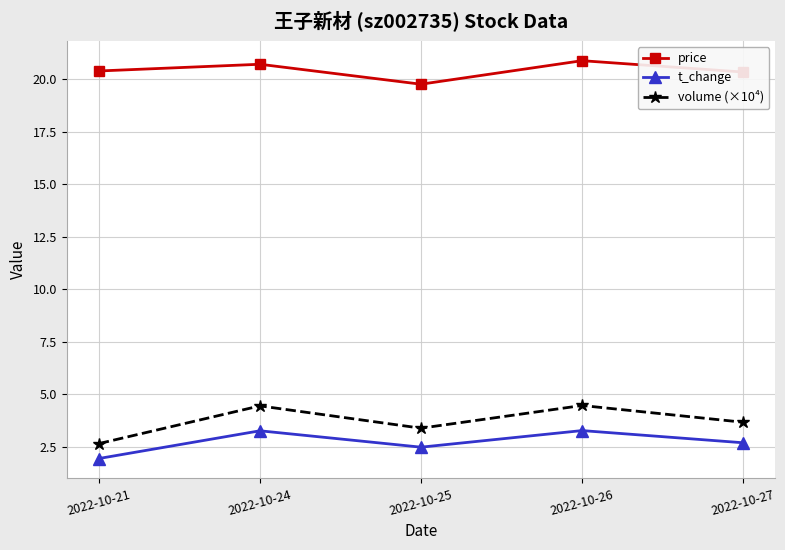

What is the spread (max minus min) of values at 2022-10-25?

17.3